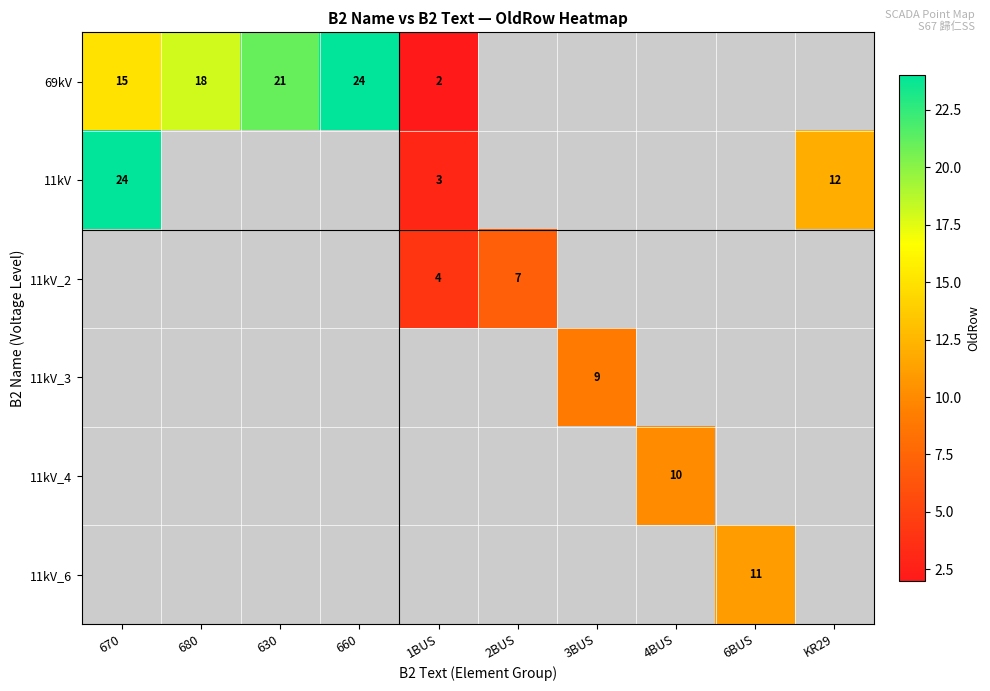

The value of 11kV_4 at 4BUS is 10. True or false?

True